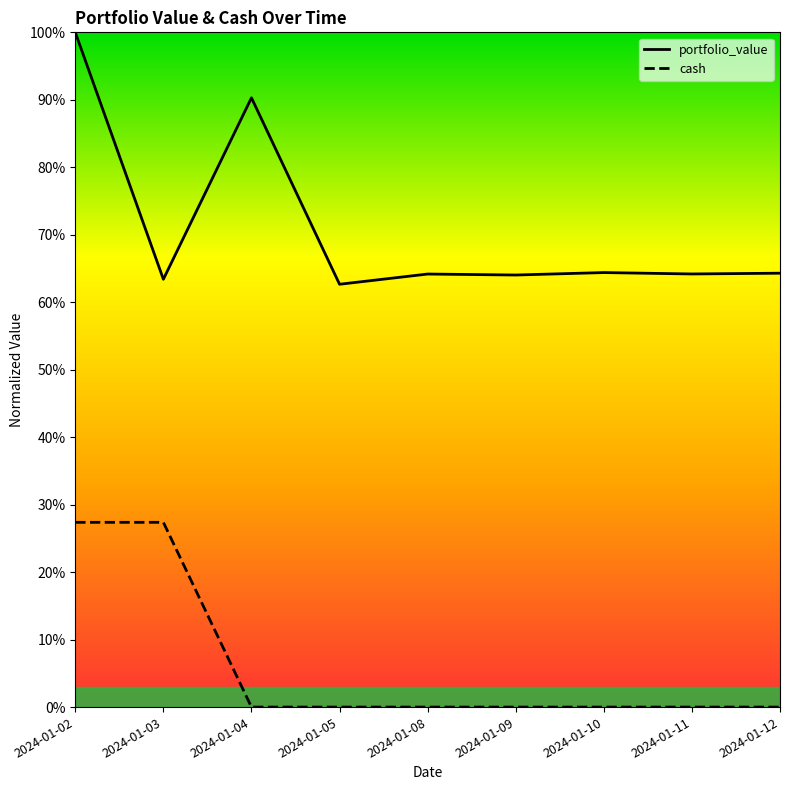

Which has a higher value, 2024-01-12 or 2024-01-10?

2024-01-10